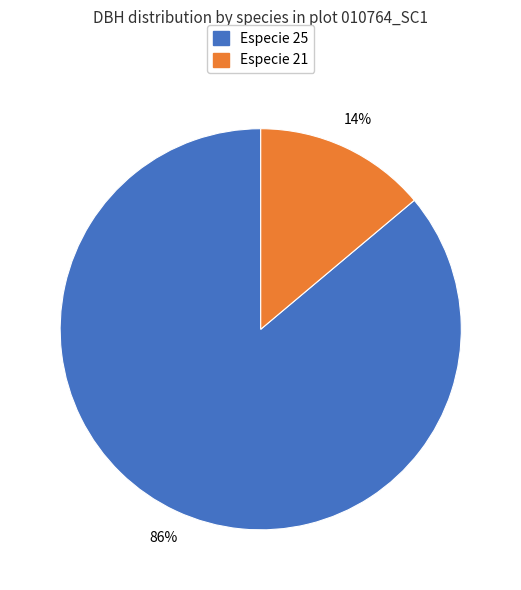

Which category has the smallest portion of the pie?

Especie 21